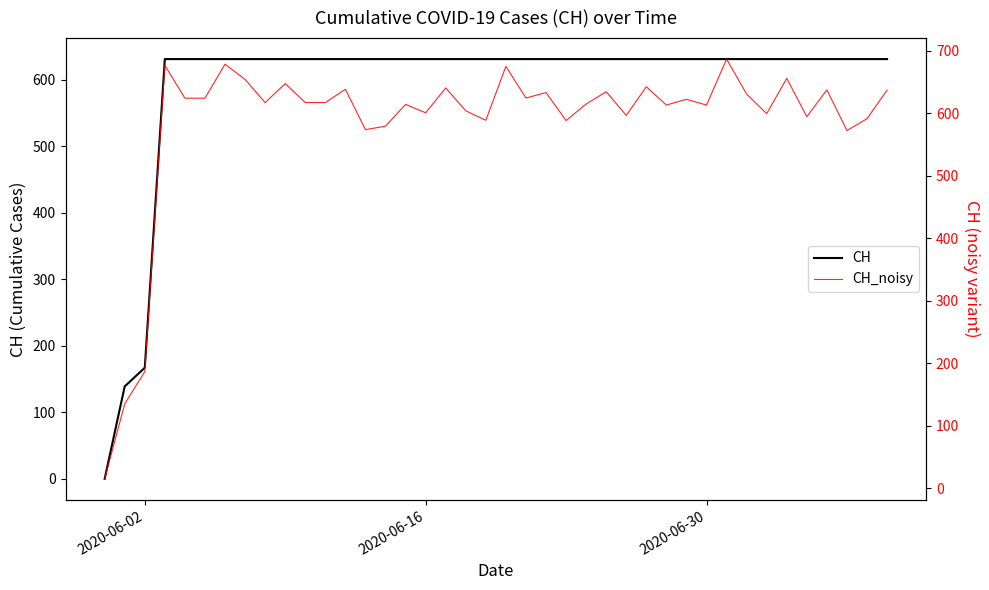

What is the difference between the maximum and minimum values in the CH_noisy series?

671.7